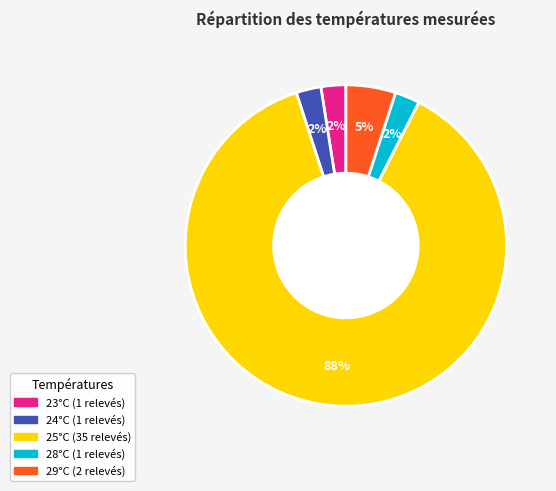

To the nearest percent, what is the average slice percentage?

20%